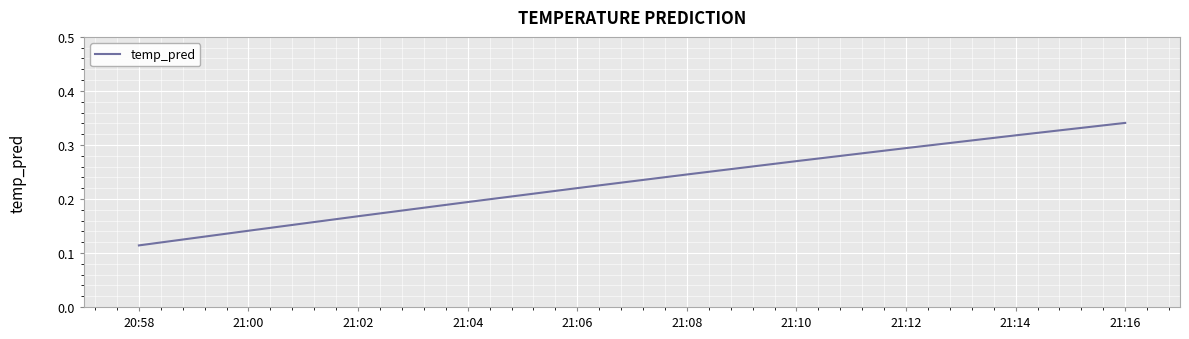

Which has a higher value, 21:12 or 21:14?

21:14